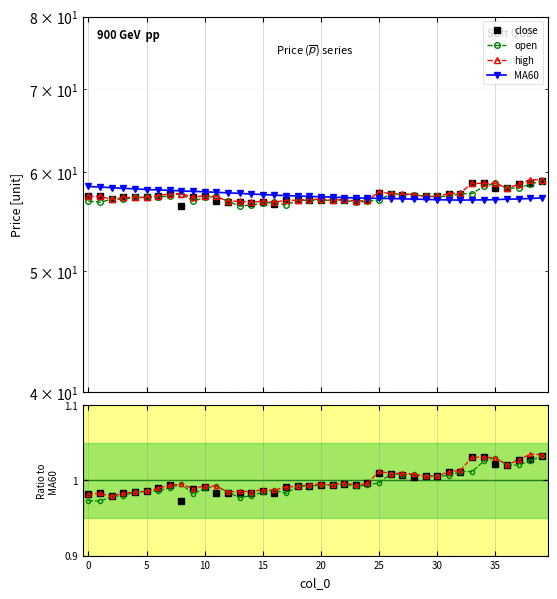

Where is the first local minimum for close?

2